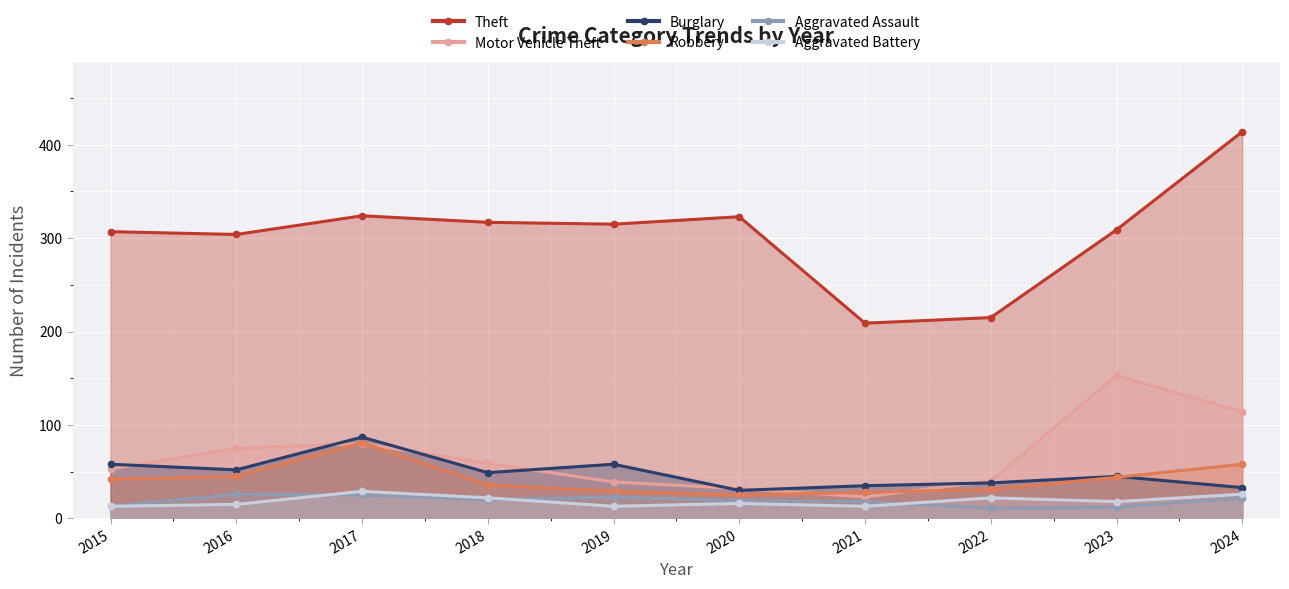

How many intersections are there between Motor Vehicle Theft and Burglary?

7